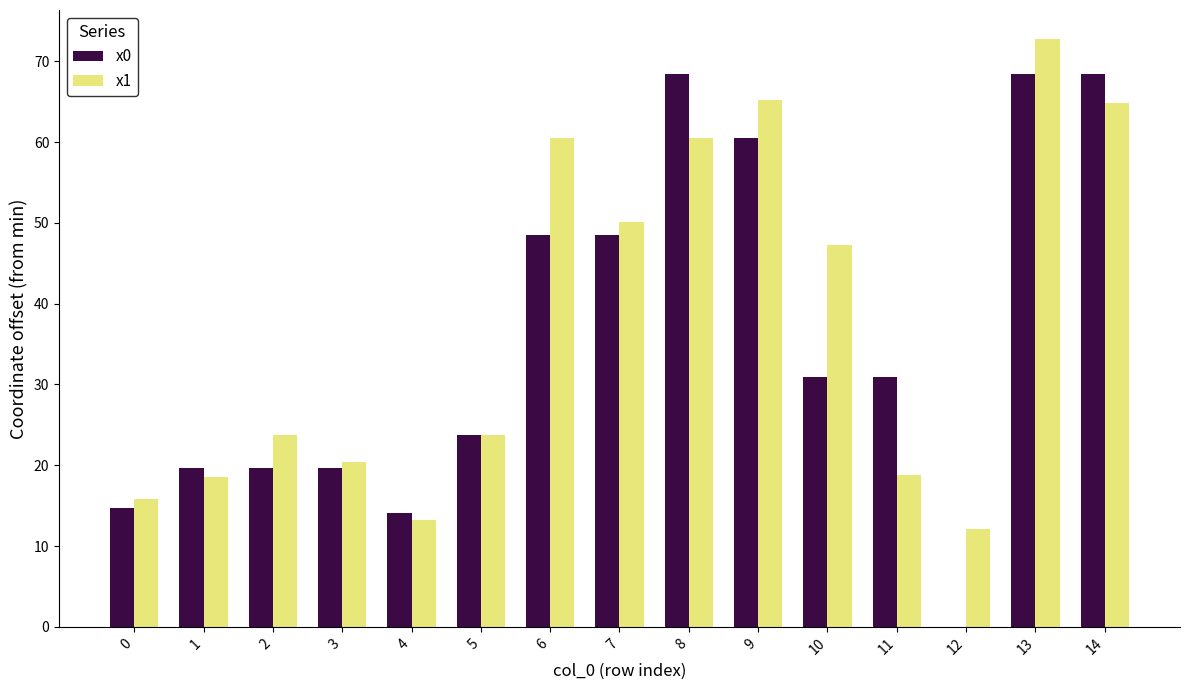

At which label does x1 reach its peak?

13